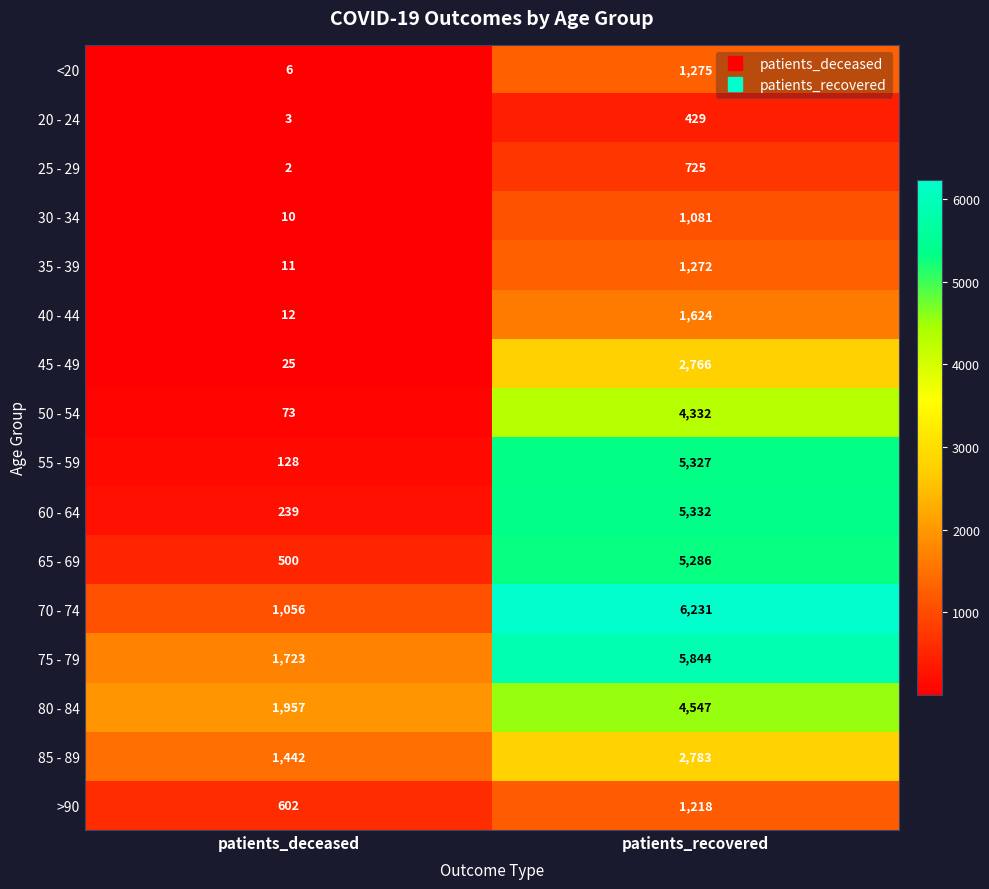

What is the sum of all 45 - 49 values?

2791